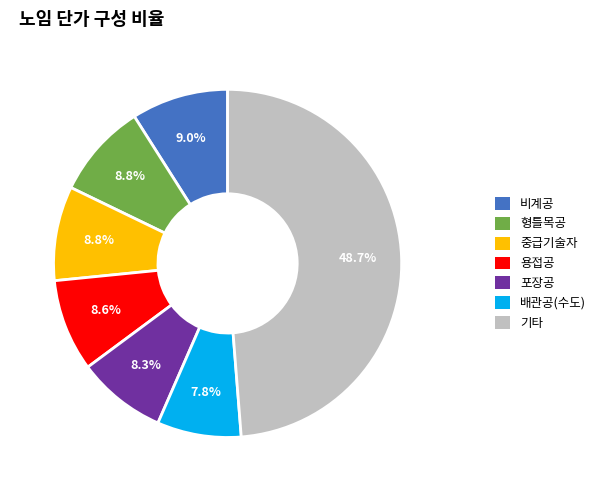

Count the number of slices in the pie.

7